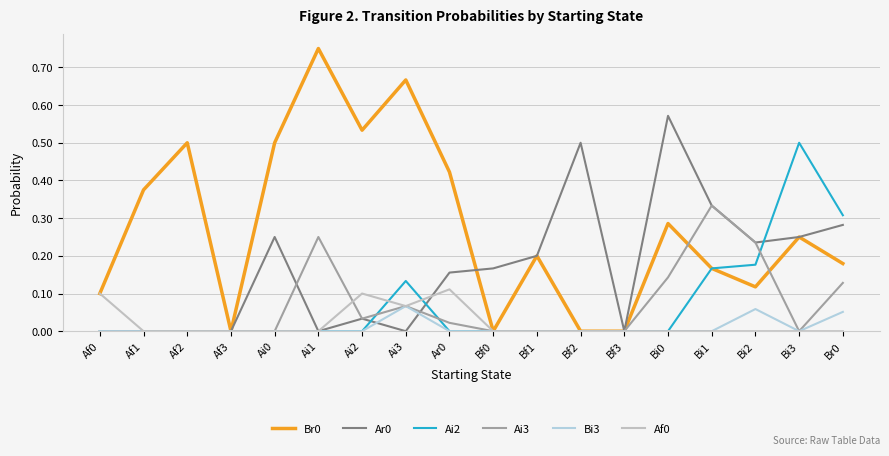

What is the average value of the Ai3 series?

0.1